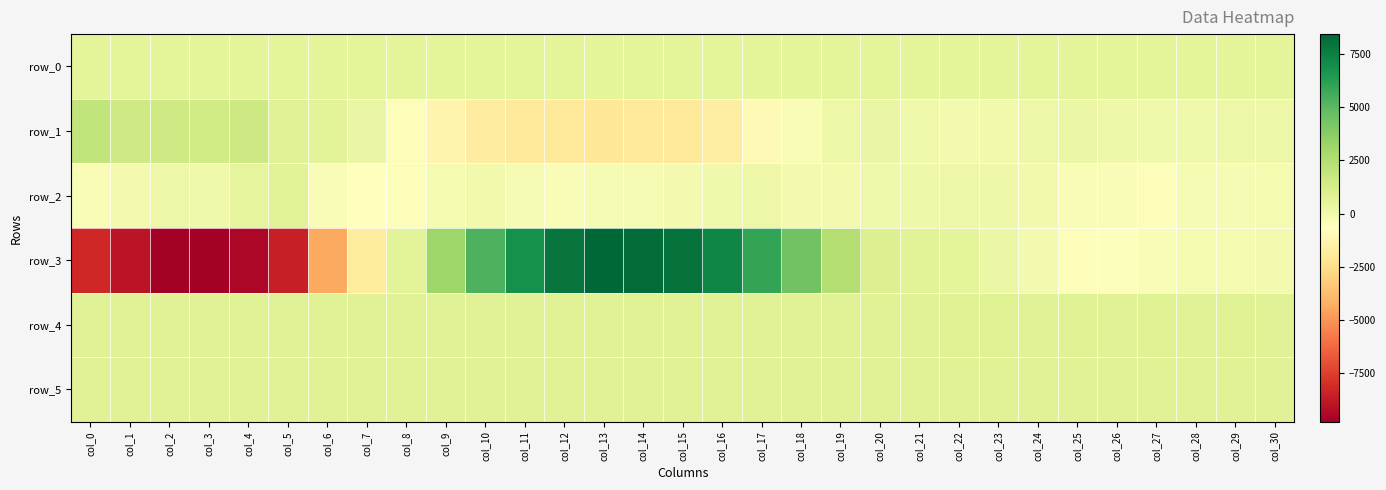

Rank the categories by row_0 value from lowest to highest.

col_0, col_1, col_2, col_3, col_4, col_5, col_6, col_7, col_8, col_9, col_10, col_11, col_12, col_13, col_14, col_15, col_16, col_17, col_18, col_19, col_20, col_21, col_22, col_23, col_24, col_25, col_26, col_27, col_28, col_29, col_30